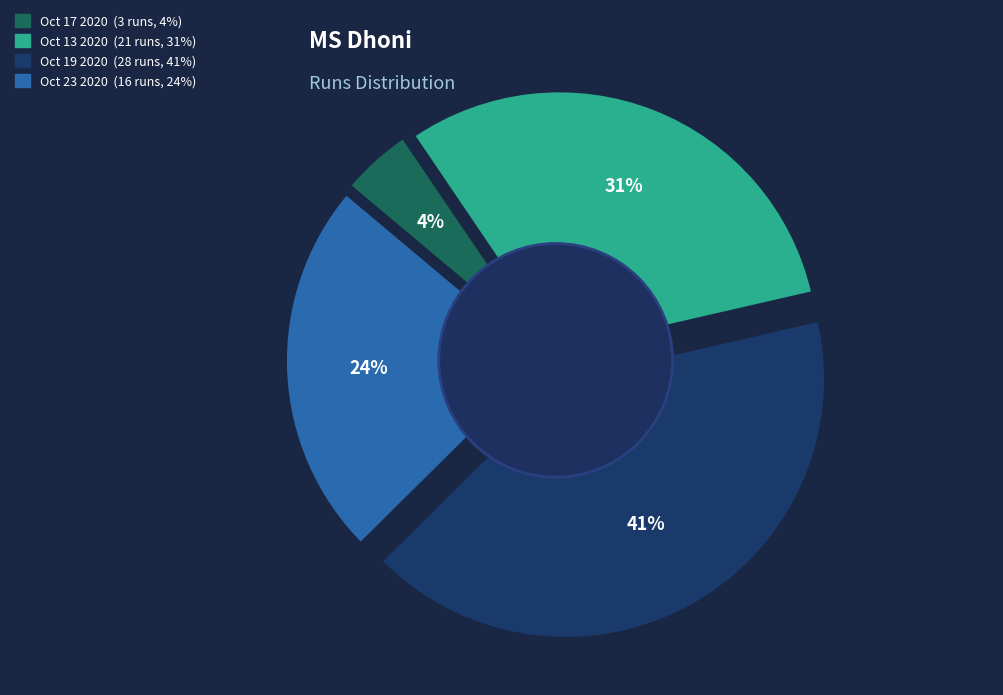

Which category has the biggest portion of the pie?

Oct 19 2020